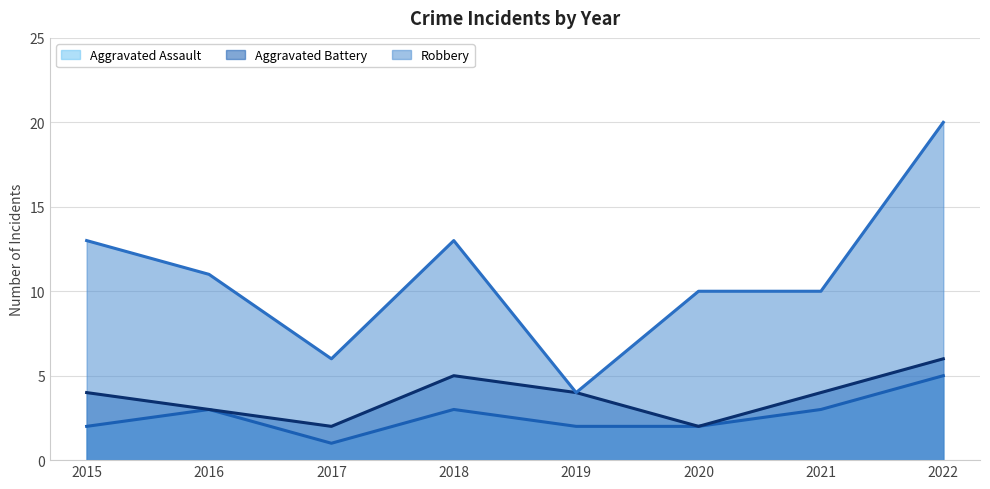

Does the chart have visible grid lines?

Yes